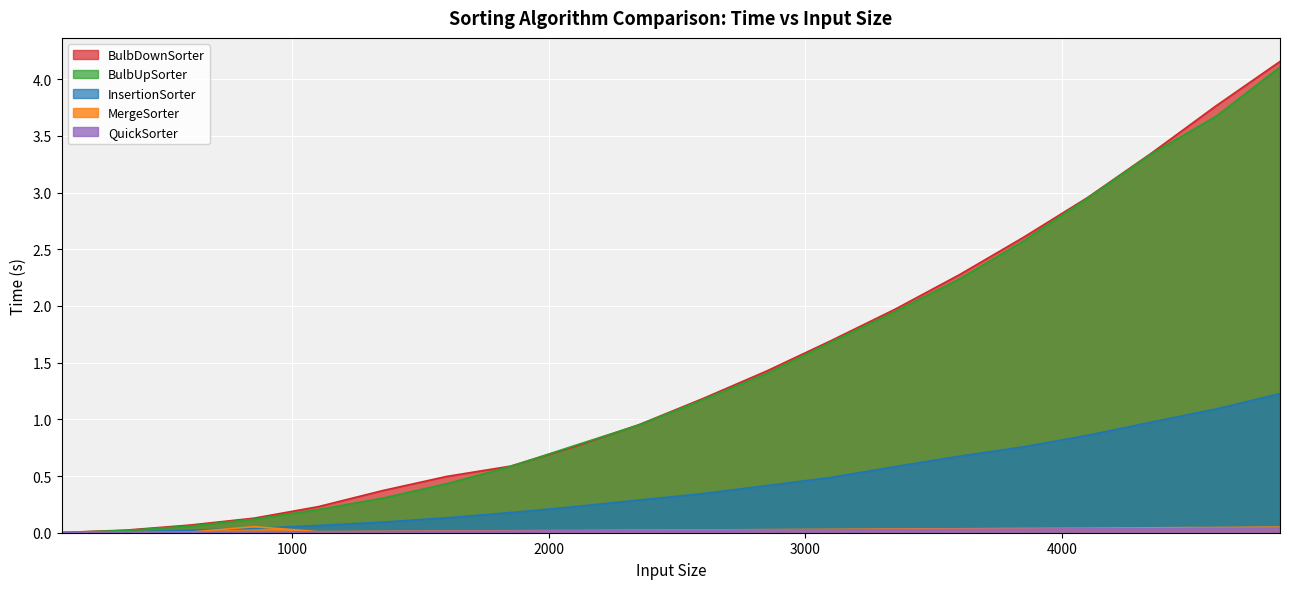

How many lines are shown in the chart?

5